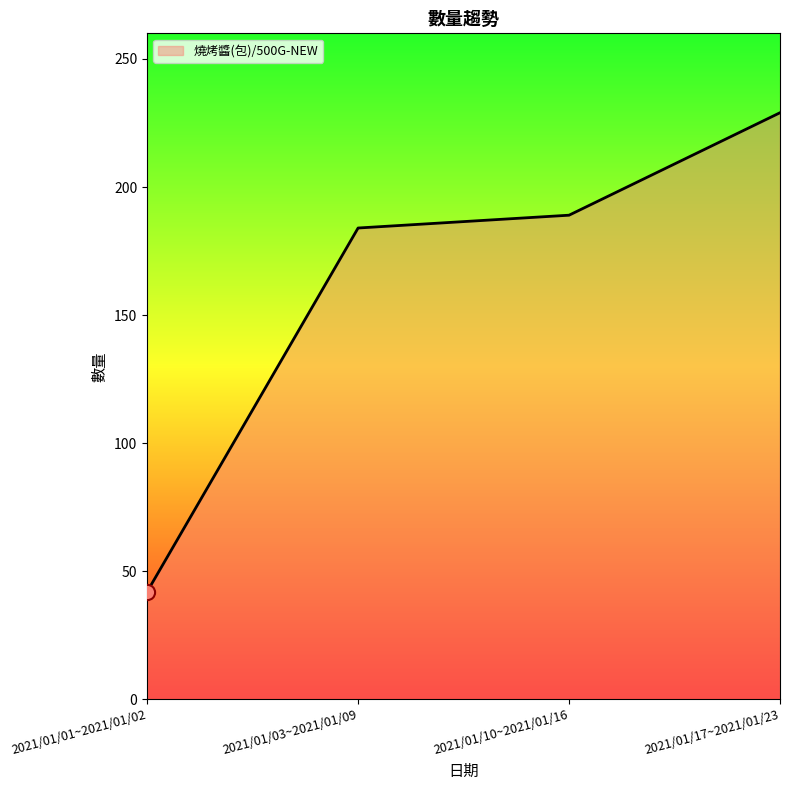

What is the ratio of the value at 2021/01/03~2021/01/09 to the value at 2021/01/10~2021/01/16?

1.0